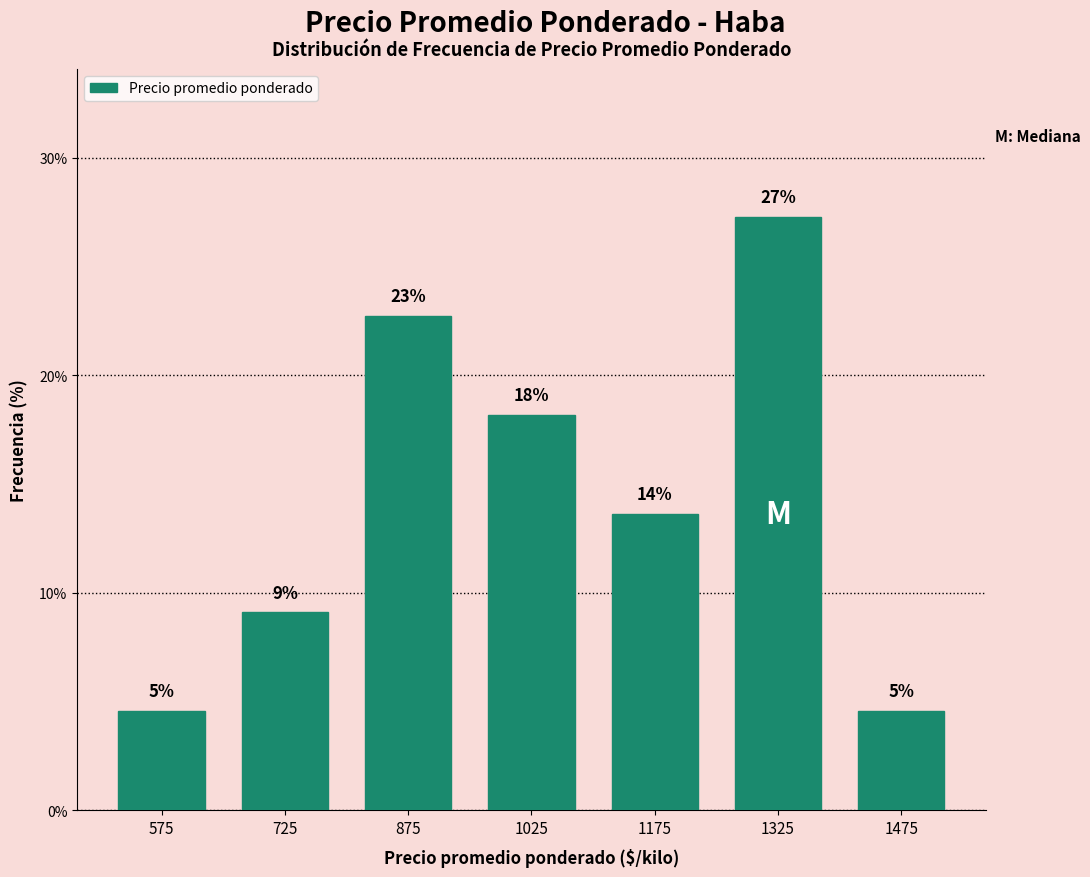

How many bars are there in total?

7